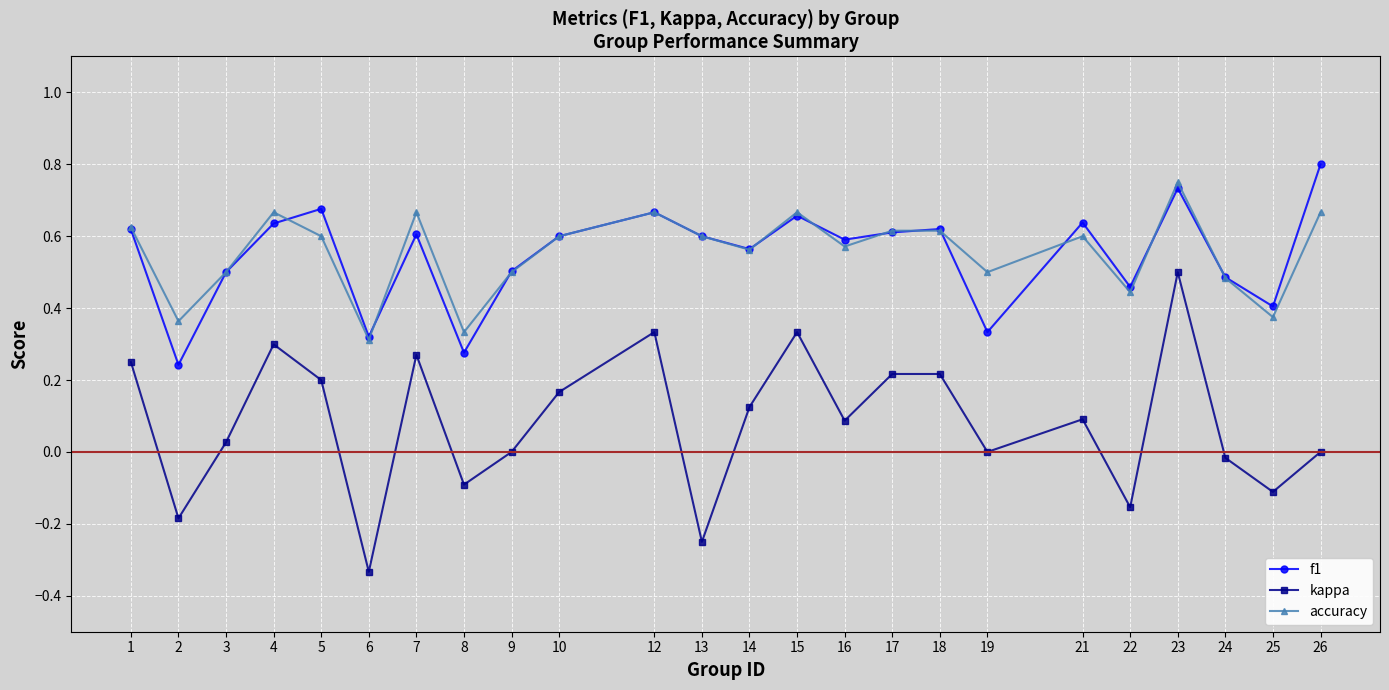

True or false: f1 and kappa intersect in this chart.

False